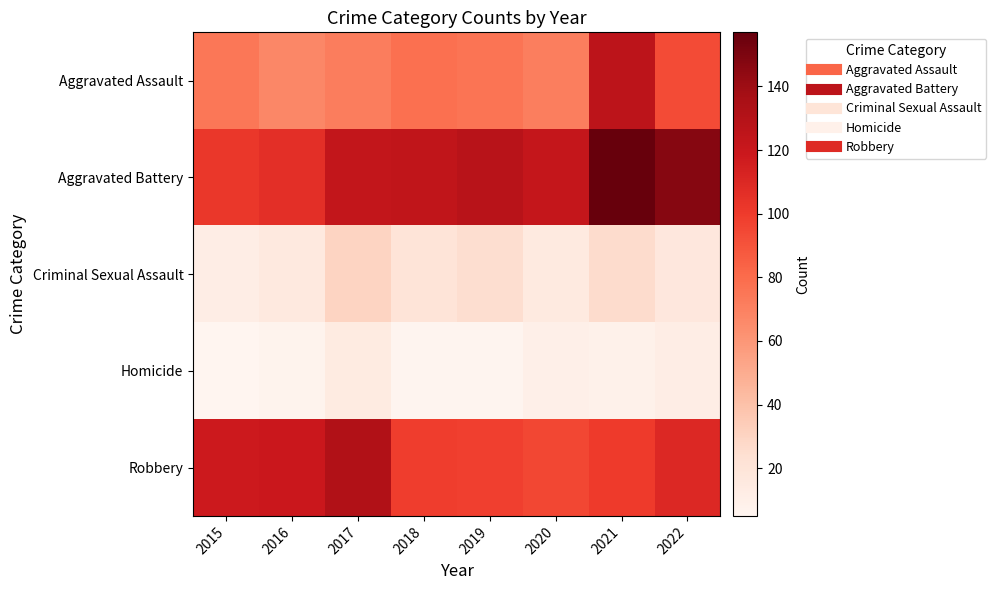

Reading left to right, transcribe all the data shown in this chart.

Aggravated Assault: 2015=75	2016=67	2017=72	2018=78	2019=76	2020=71	2021=126	2022=93
Aggravated Battery: 2015=102	2016=106	2017=123	2018=124	2019=128	2020=122	2021=157	2022=147
Criminal Sexual Assault: 2015=12	2016=16	2017=30	2018=20	2019=25	2020=15	2021=26	2022=17
Homicide: 2015=5	2016=7	2017=14	2018=6	2019=6	2020=10	2021=9	2022=12
Robbery: 2015=118	2016=119	2017=132	2018=99	2019=98	2020=95	2021=100	2022=110